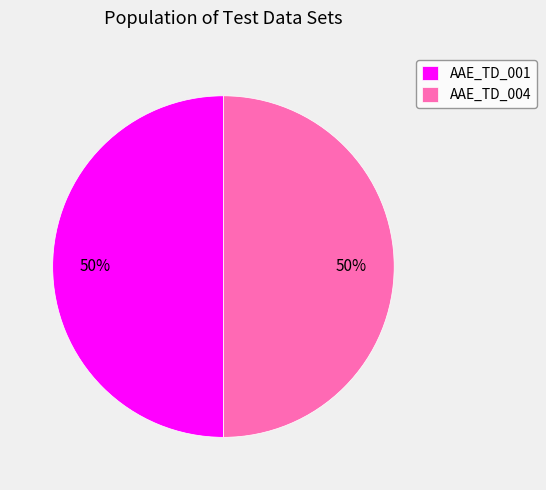

How many slices are in this pie chart?

2